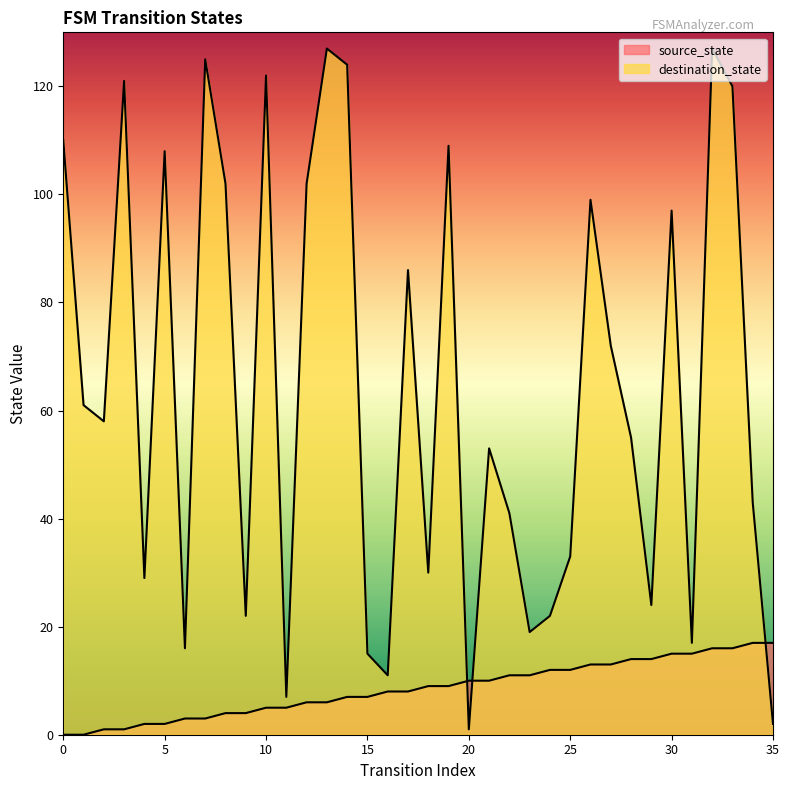

What is the approximate value of source_state at 19, to the nearest 5?

10